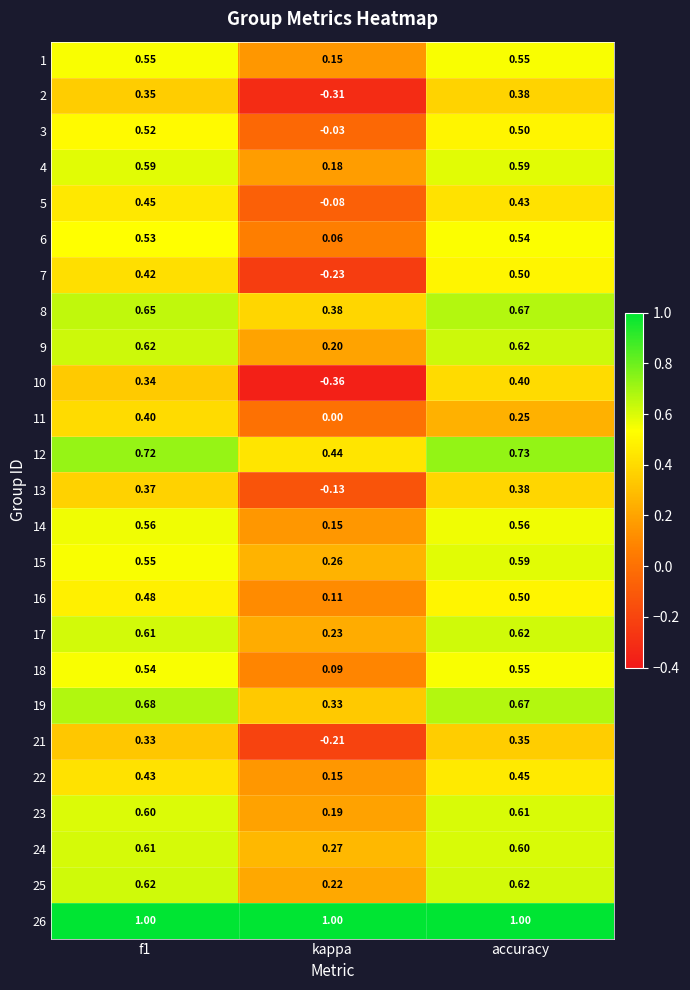

At which label is 7 closest to 0?

kappa